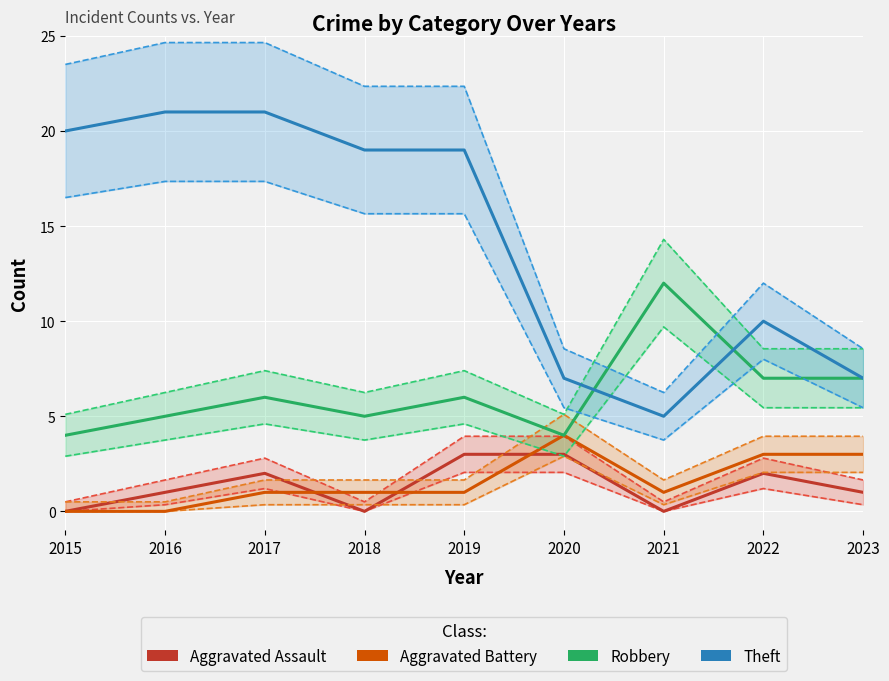

True or false: Aggravated Assault and Theft intersect in this chart.

False